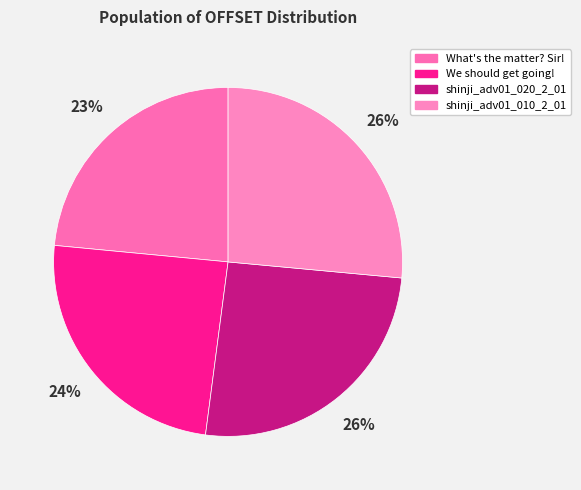

Does shinji_adv01_010_2_01 account for over 50% of the chart?

No